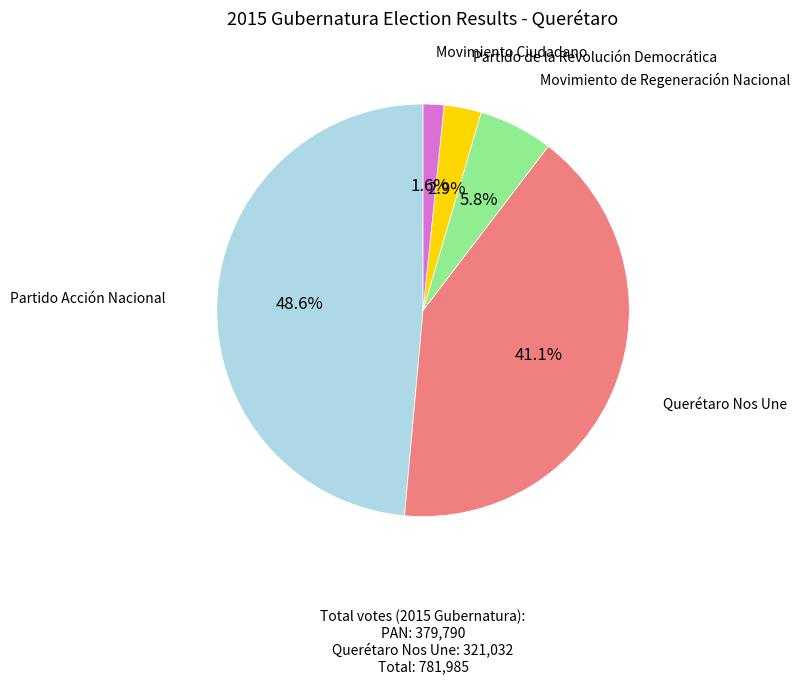

Is there a majority slice in this chart?

No